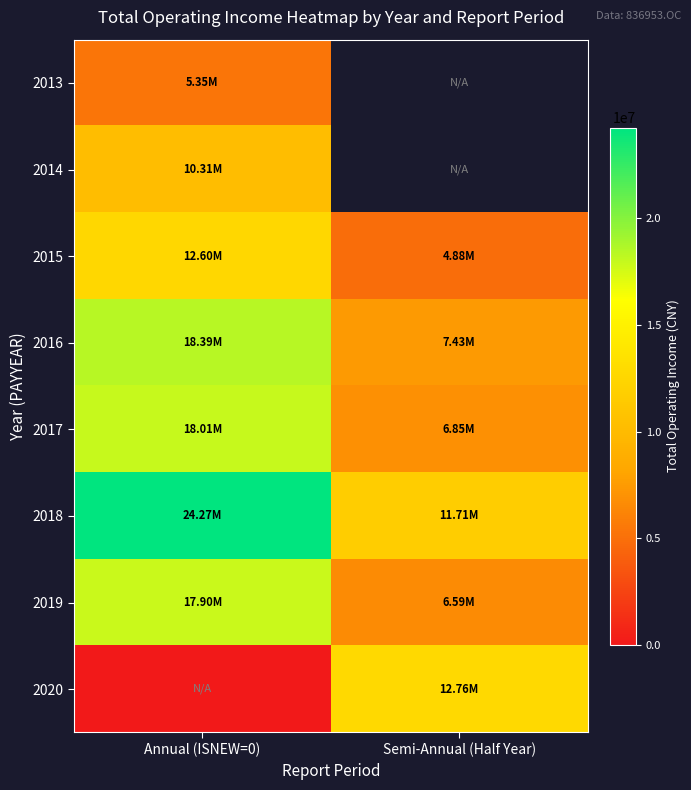

How many data points in 2015 are less than 12595685?

1